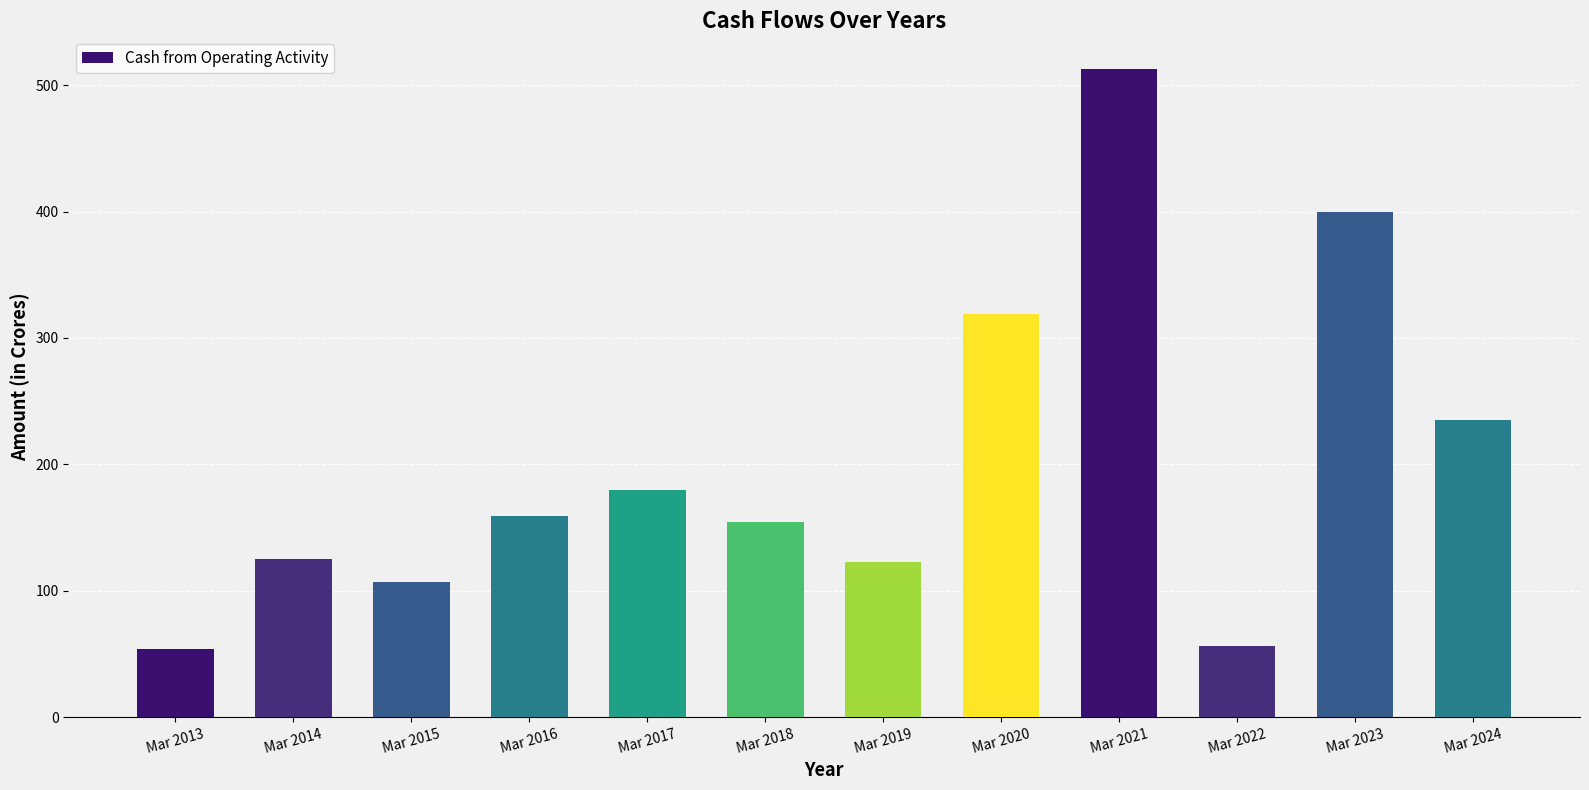

What is the maximum value shown in the chart?

513